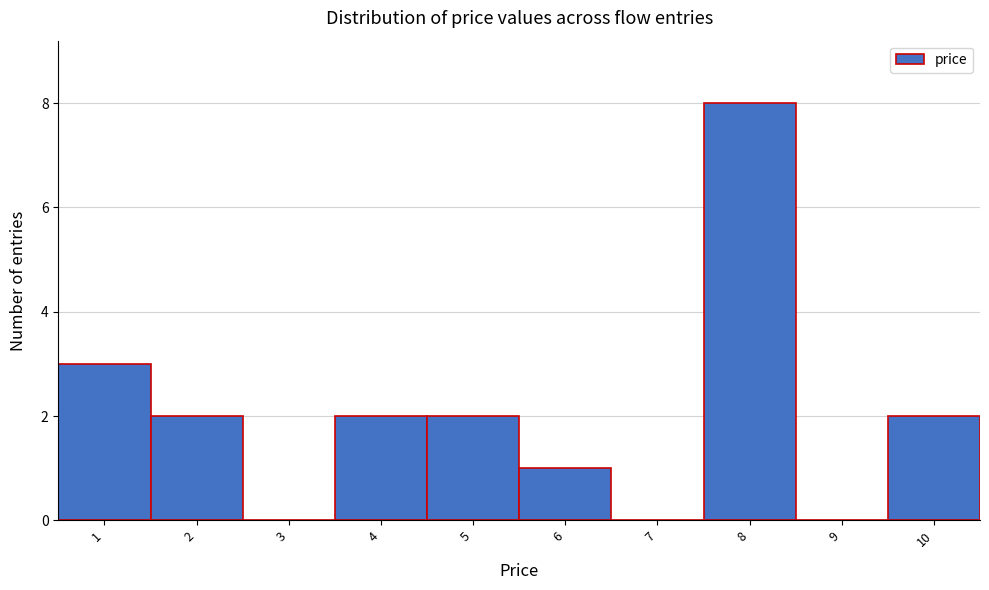

Which range on the x-axis has the tallest bar?

7.5 to 8.5